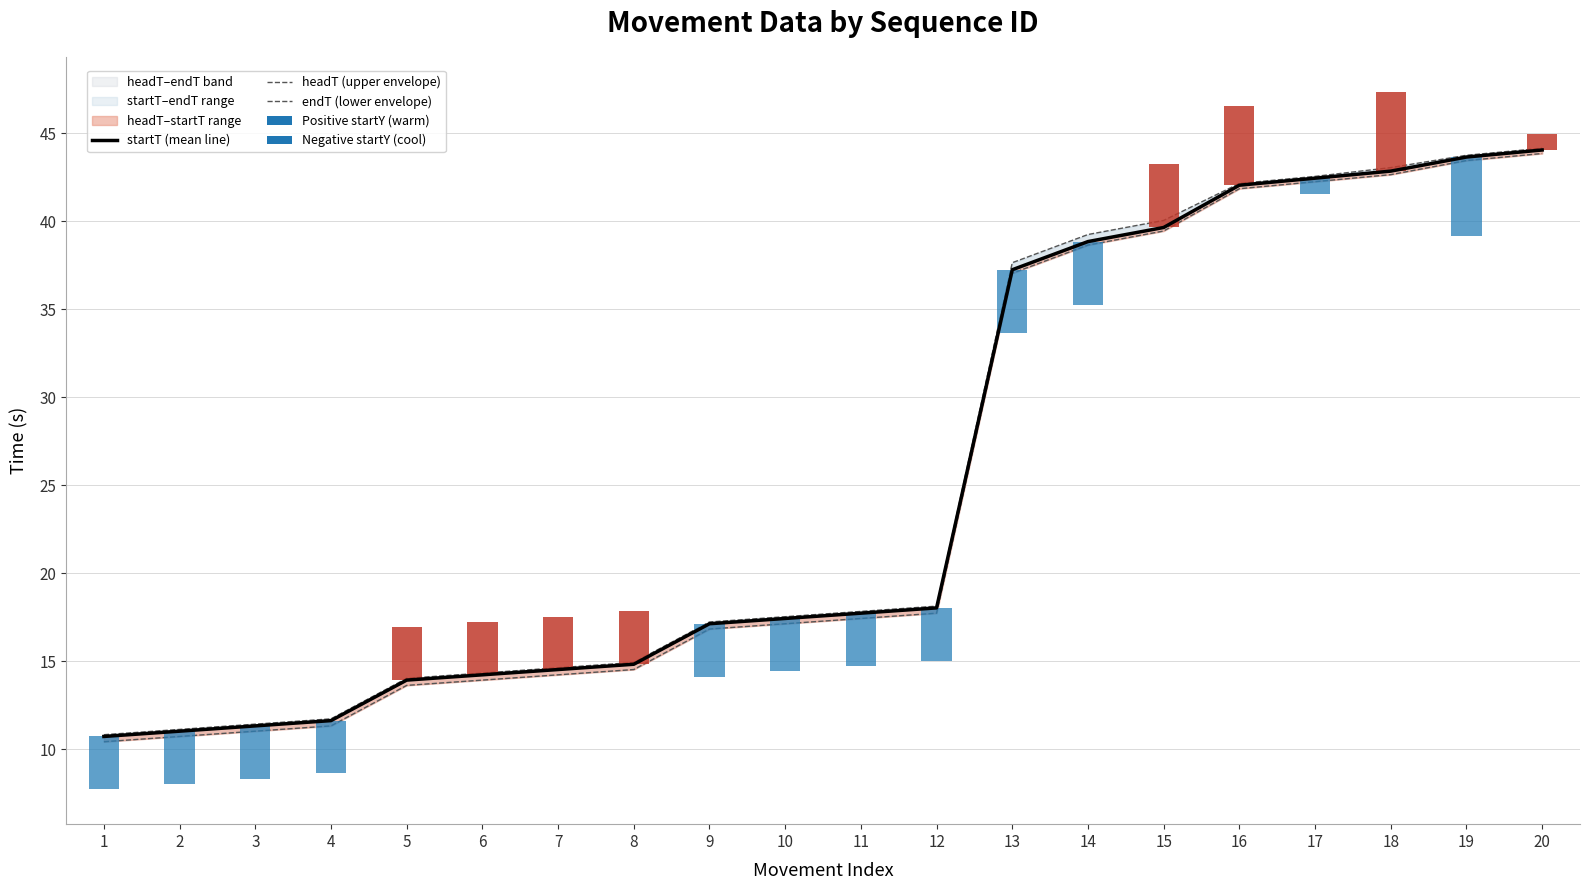

Between 9 and 13, which series saw the biggest shift?

endT (lower envelope)